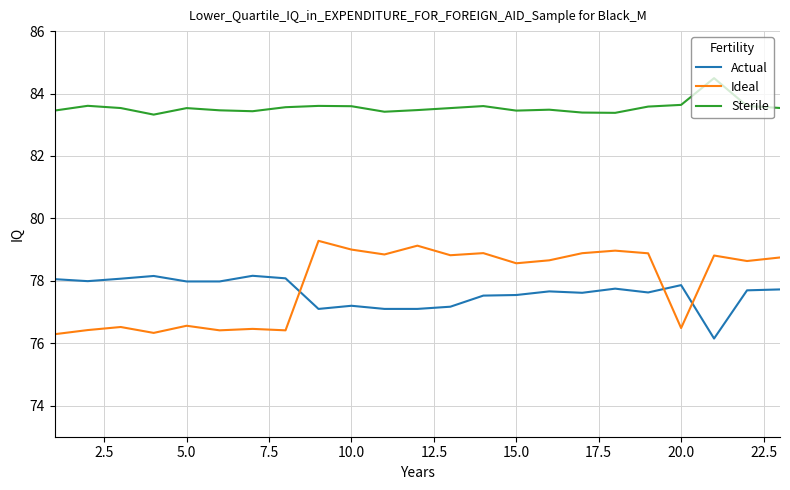

What is the highest value of the Ideal series?

79.3